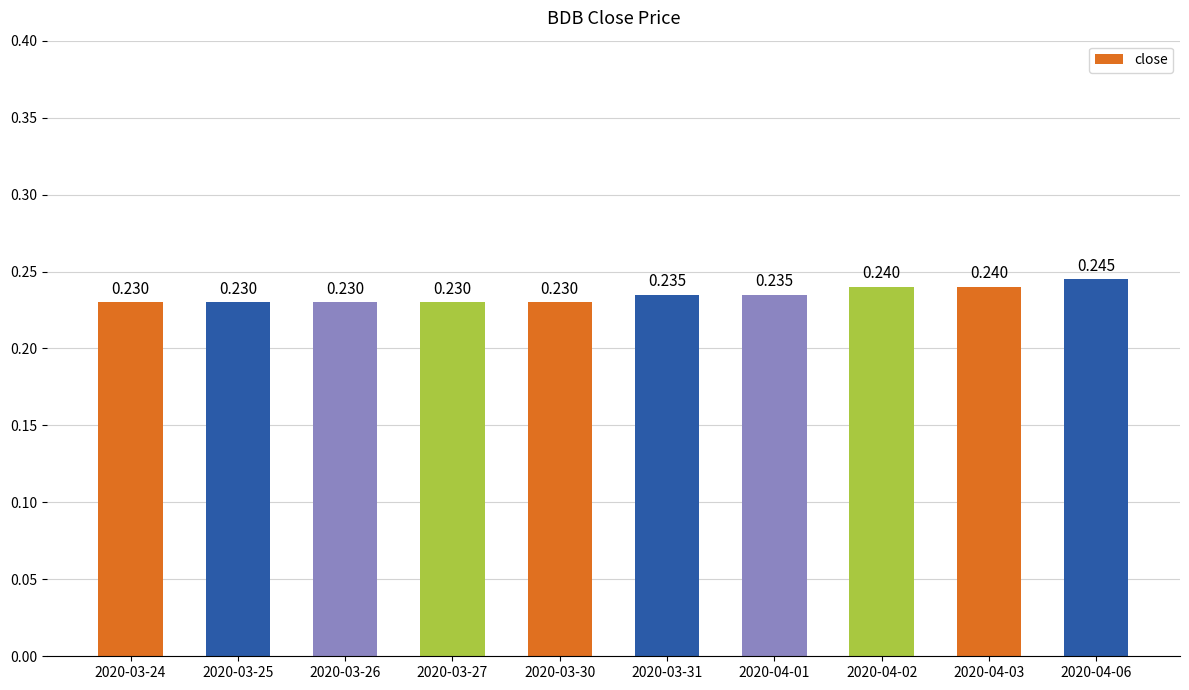

Reading right to left, list all the values displayed in this chart.

2020-04-06=0.2	2020-04-03=0.2	2020-04-02=0.2	2020-04-01=0.2	2020-03-31=0.2	2020-03-30=0.2	2020-03-27=0.2	2020-03-26=0.2	2020-03-25=0.2	2020-03-24=0.2